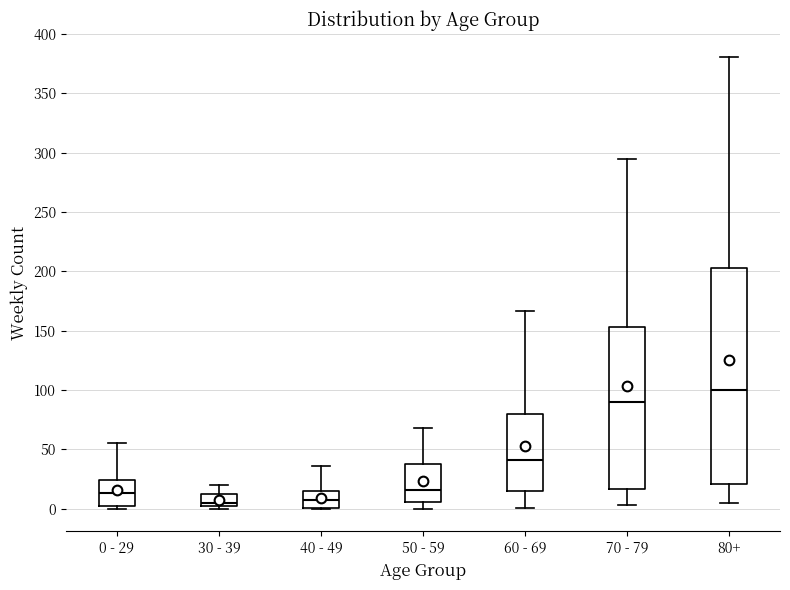

Which box has the highest median line?

80+